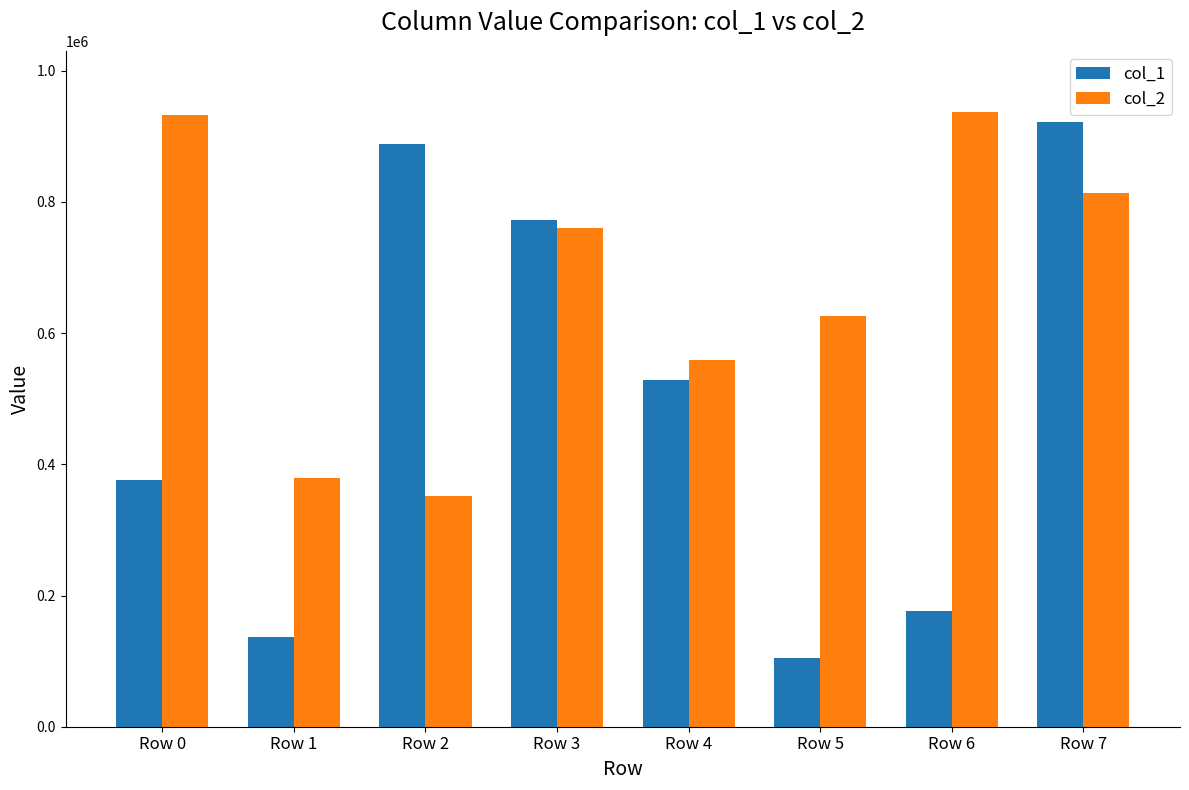

At which category is the sum across all series the highest?

Row 7